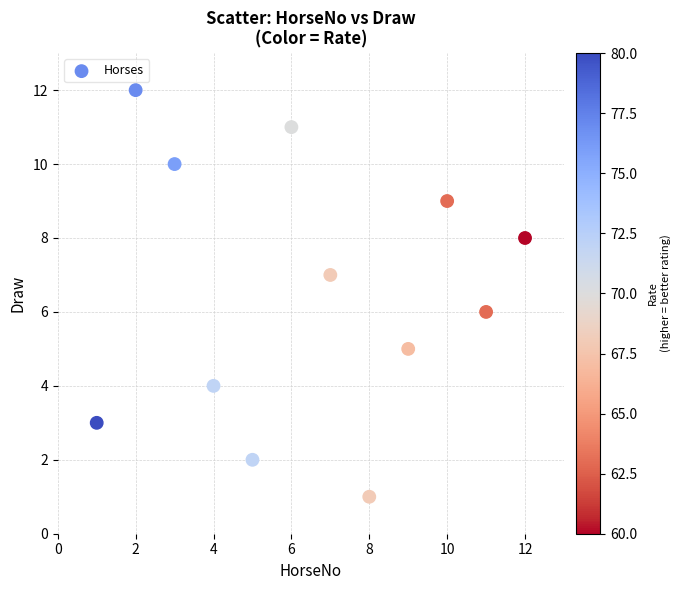

What is the range of X values (max minus min)?

11